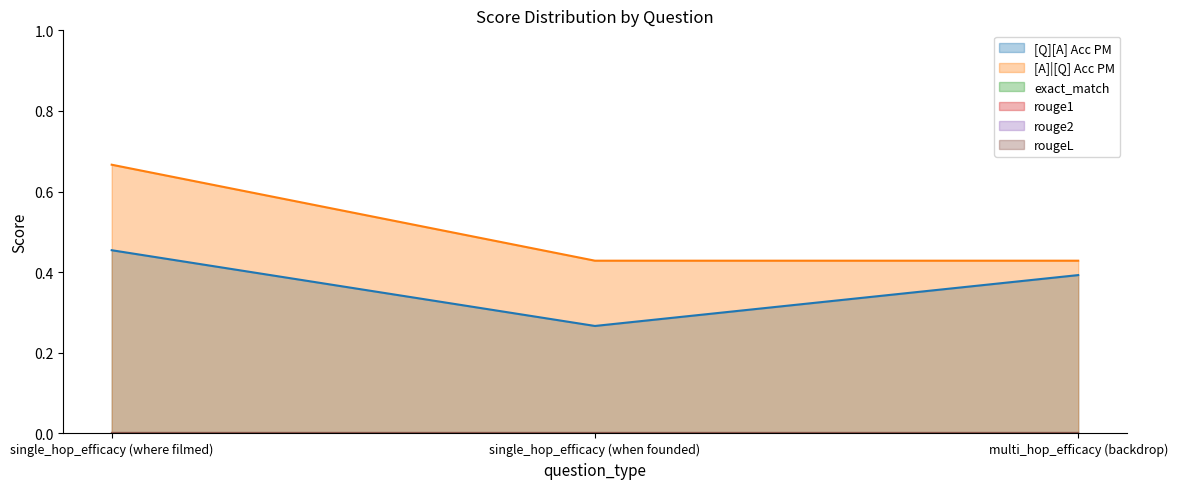

Reading left to right, what are all the values shown in this chart?

[Q][A] Acc PM: 0.5	0.3	0.4
[A]|[Q] Acc PM: 0.7	0.4	0.4
exact_match: 0.0	0.0	0.0
rouge1: 0.0	0.0	0.0
rouge2: 0.0	0.0	0.0
rougeL: 0.0	0.0	0.0